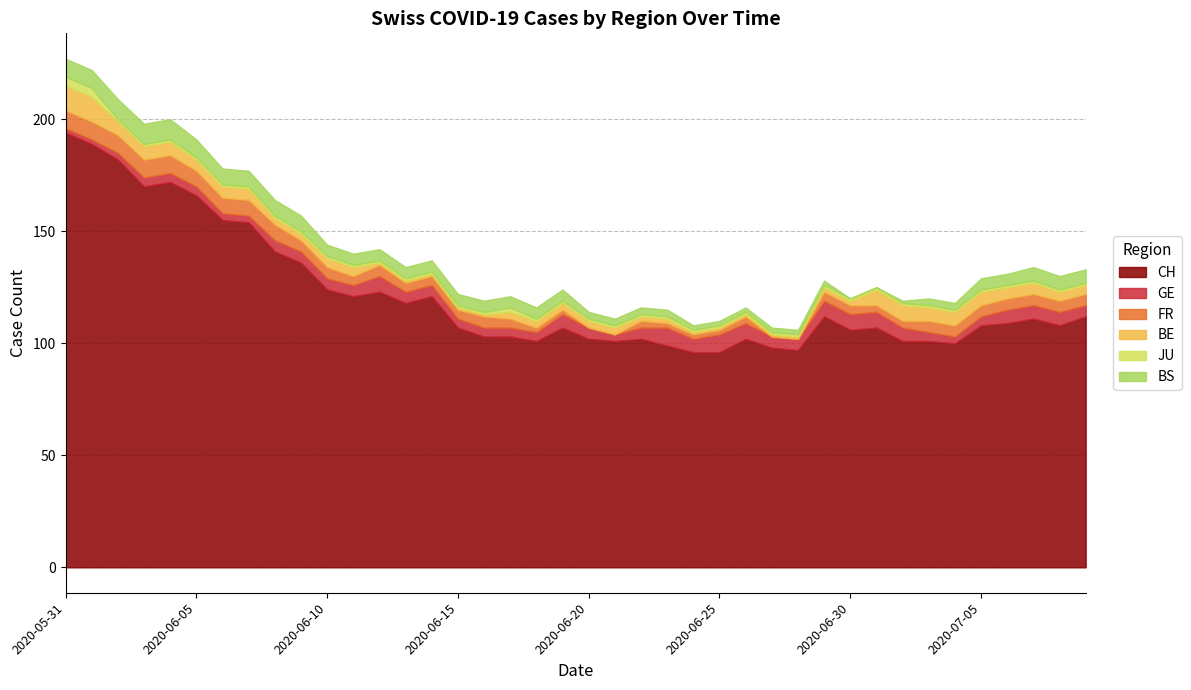

What is the label of the 5th point from the right?

2020-07-05